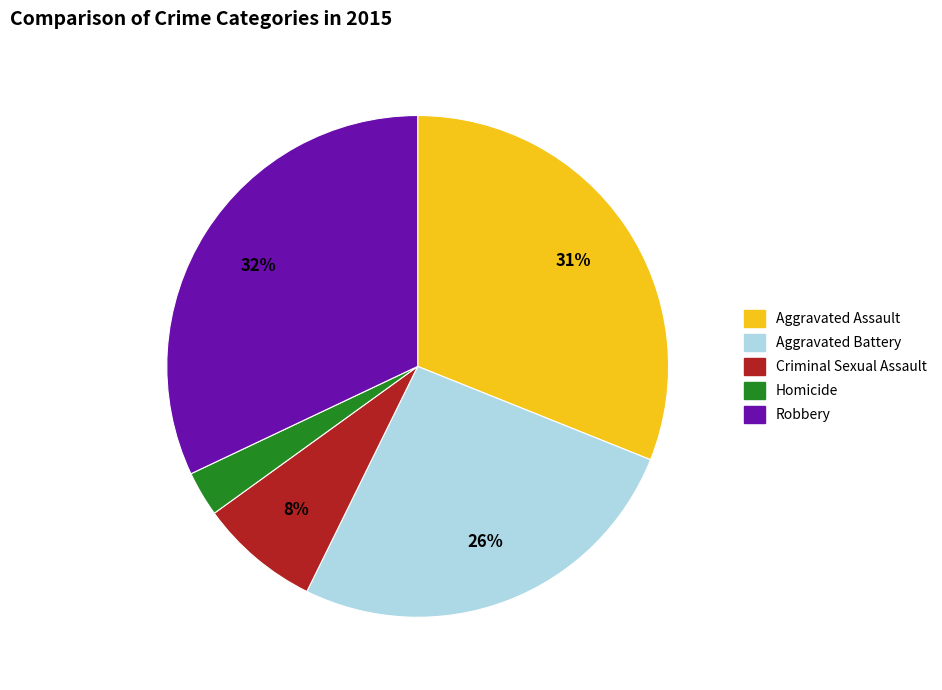

Combined, do Homicide and Aggravated Battery account for over 50%?

No